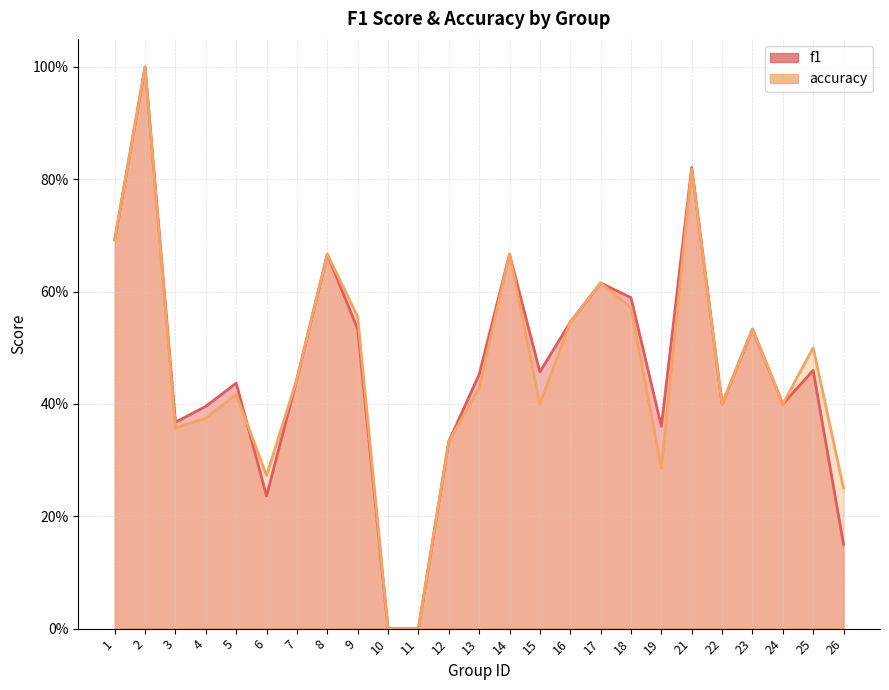

List the series in order of their overall mean, highest first.

f1, accuracy